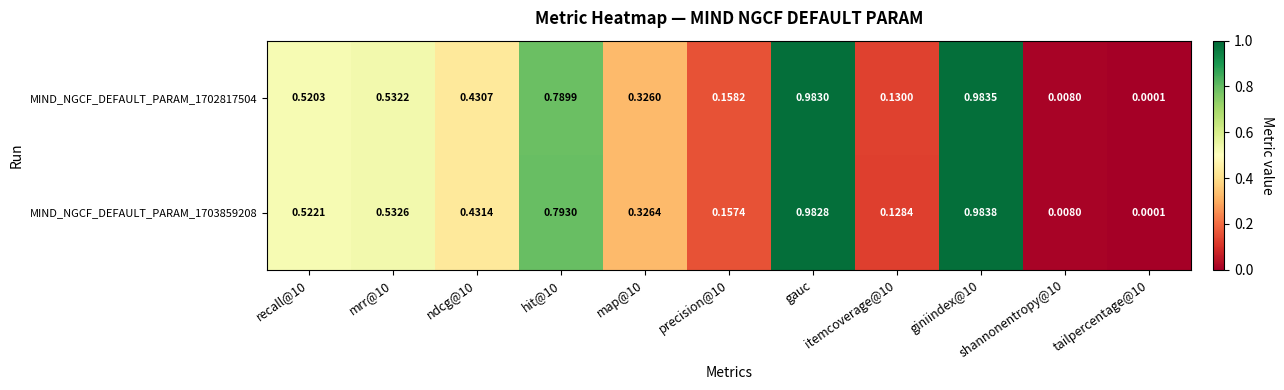

Which series has the largest total across all categories?

MIND_NGCF_DEFAULT_PARAM_1703859208